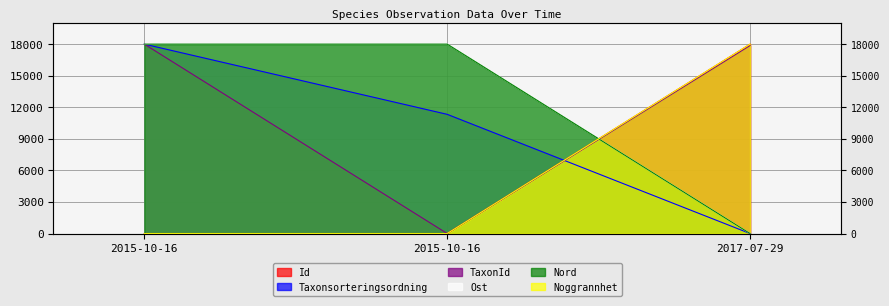

Reading left to right, transcribe all the data shown in this chart.

Id: 2015-10-16=0.0	2015-10-16=0.0	2017-07-29=18000.0
Taxonsorteringsordning: 2015-10-16=18000.0	2015-10-16=11328.7	2017-07-29=0.0
TaxonId: 2015-10-16=18000.0	2015-10-16=0.0	2017-07-29=17869.3
Ost: 2015-10-16=18000.0	2015-10-16=18000.0	2017-07-29=0.0
Nord: 2015-10-16=18000.0	2015-10-16=18000.0	2017-07-29=0.0
Noggrannhet: 2015-10-16=0.0	2015-10-16=0.0	2017-07-29=18000.0